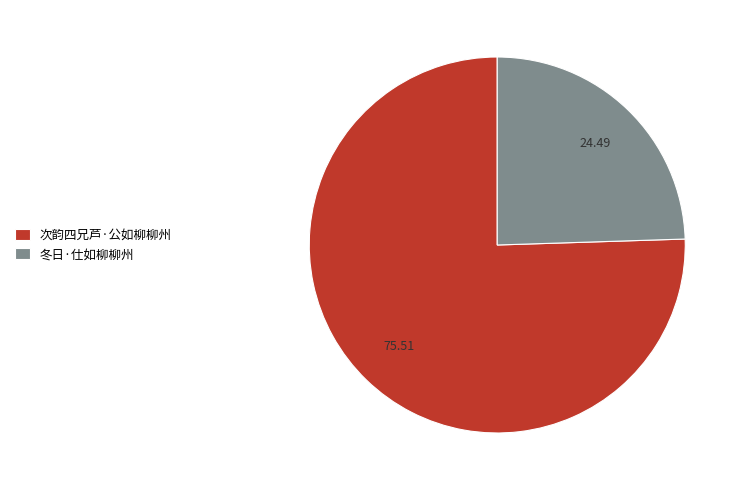

Does any single category account for the majority?

Yes